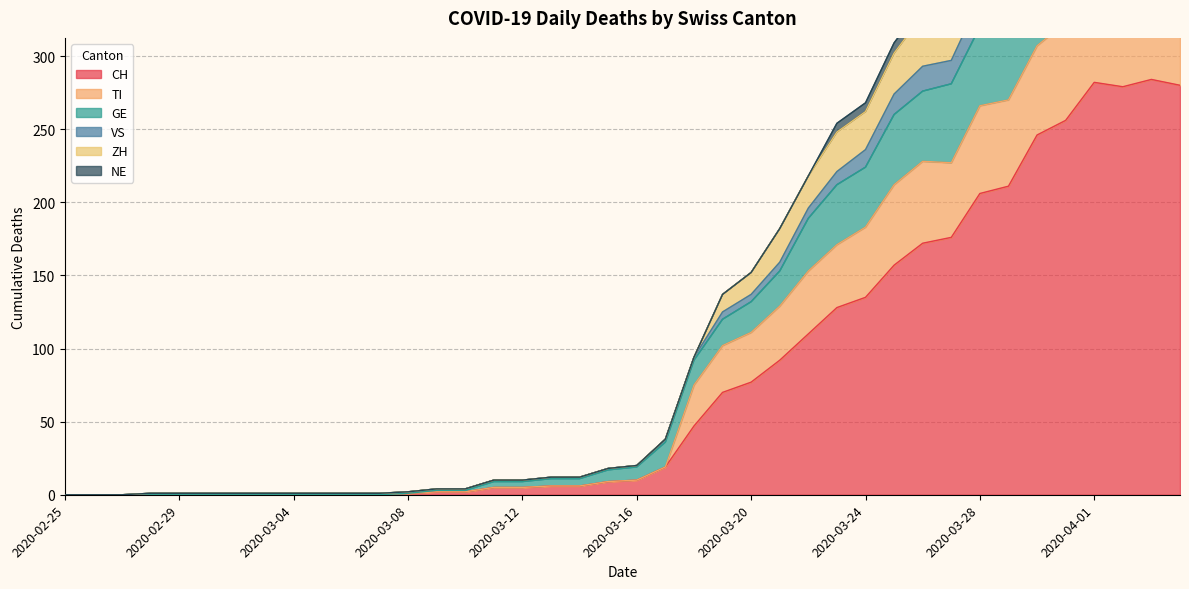

How many categories are shown in the chart?

40